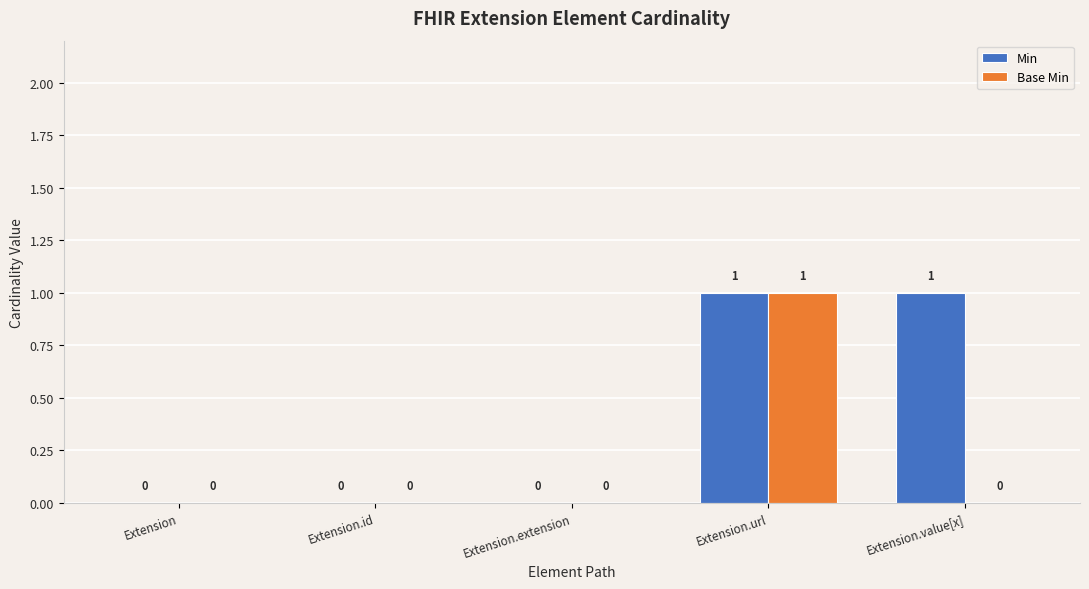

At which category is the sum across all series the highest?

Extension.url